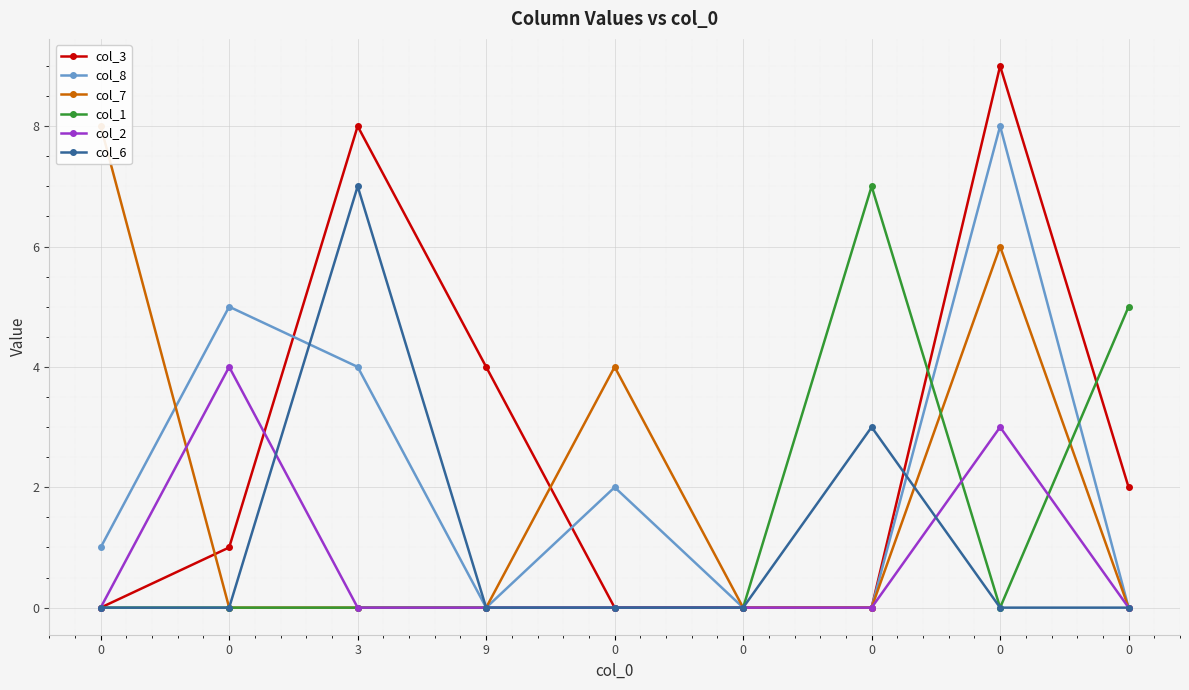

What is the difference between the second highest and minimum values in the col_3 series?

8